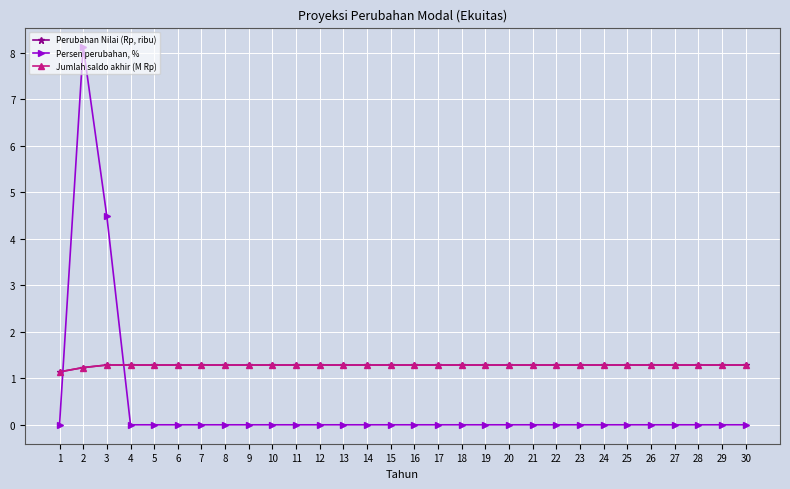

Does the chart have visible grid lines?

Yes